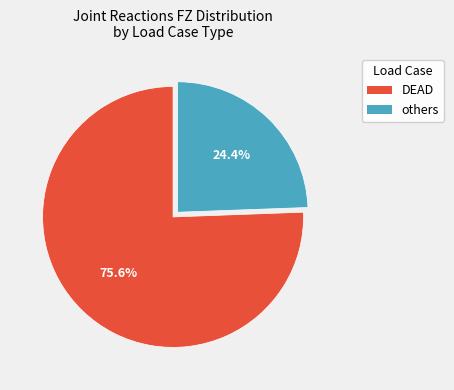

Does any single category account for the majority?

Yes